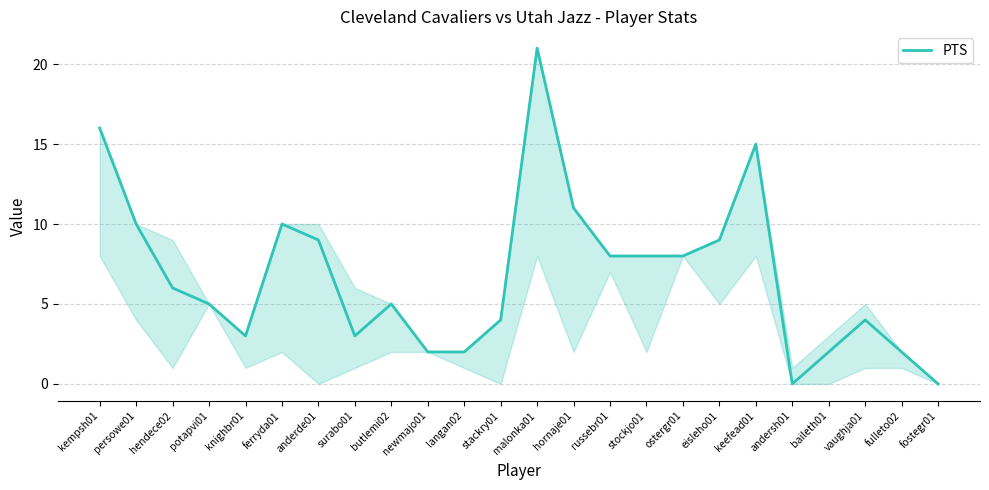

How many distinct data groups are displayed?

1